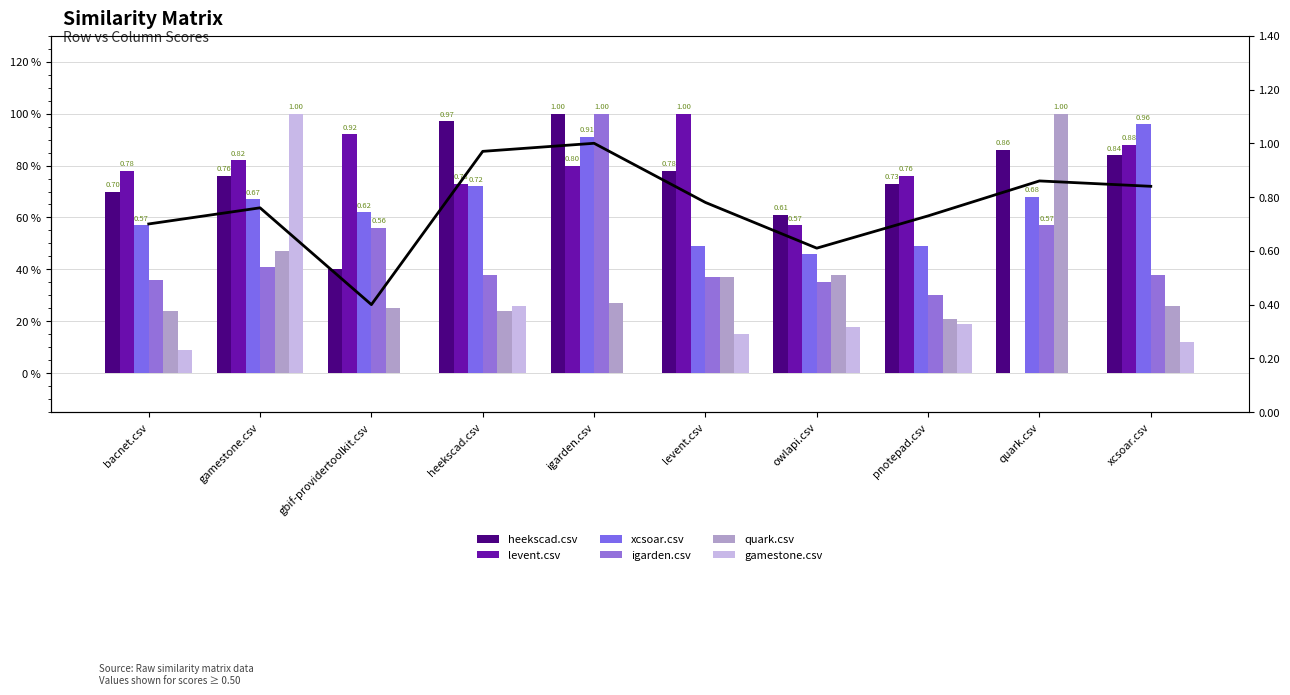

Does the chart contain any negative values?

No